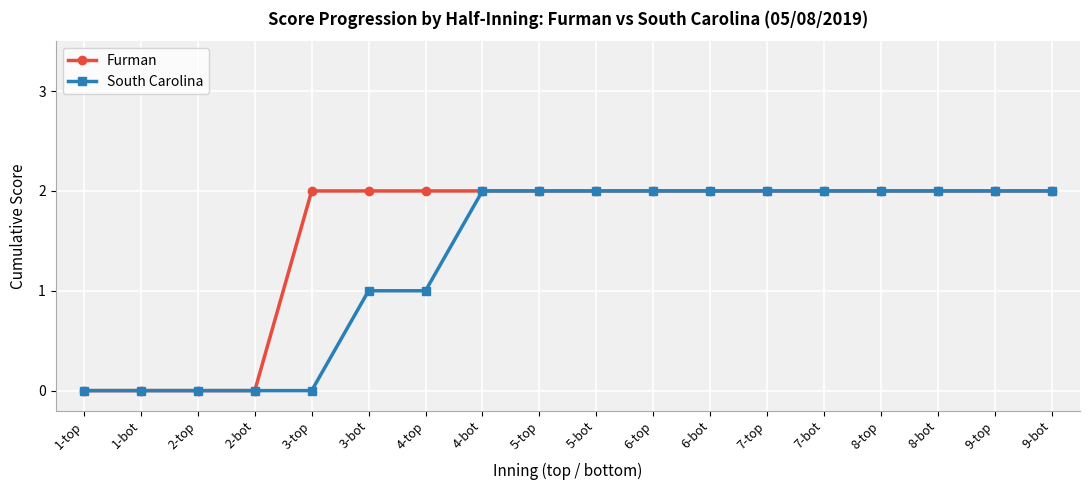

Which series has the largest total across all categories?

Furman